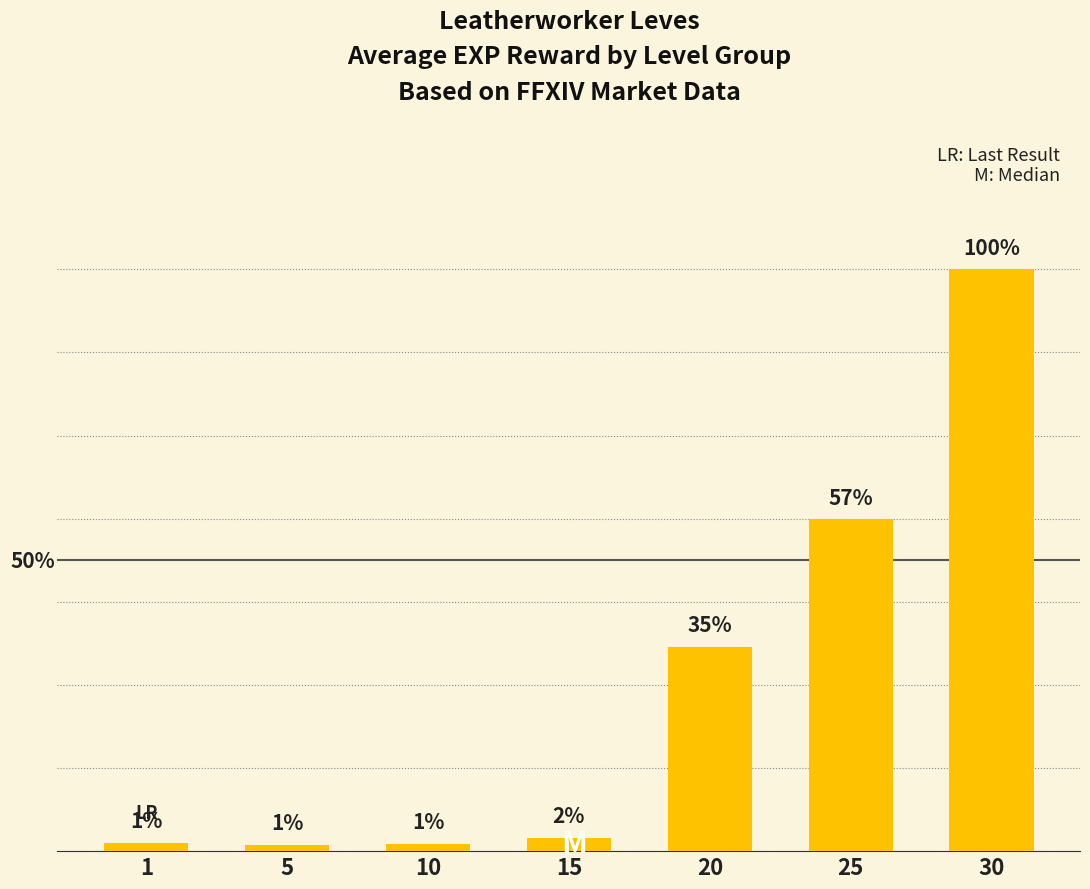

Are the bars horizontal?

No